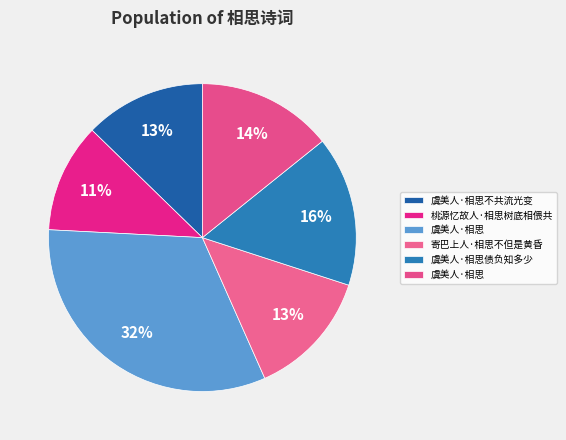

Count the number of slices in the pie.

6